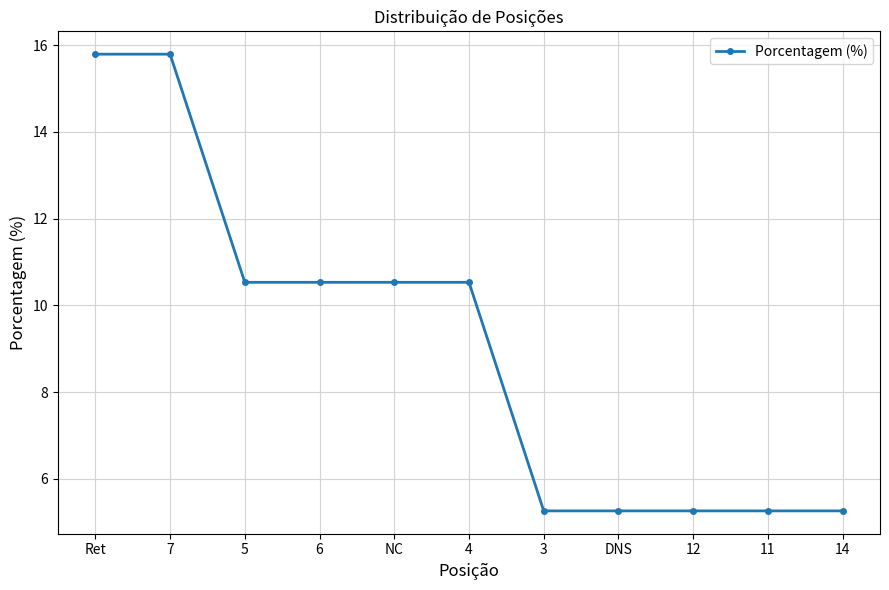

How many lines are shown in the chart?

1